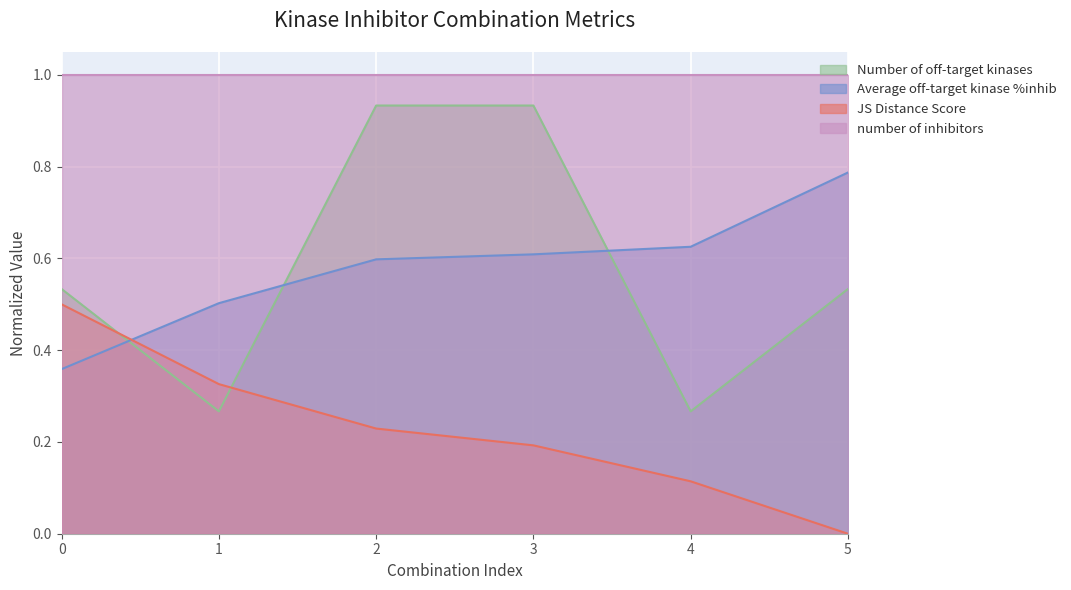

Which category has the highest value across all series?

2